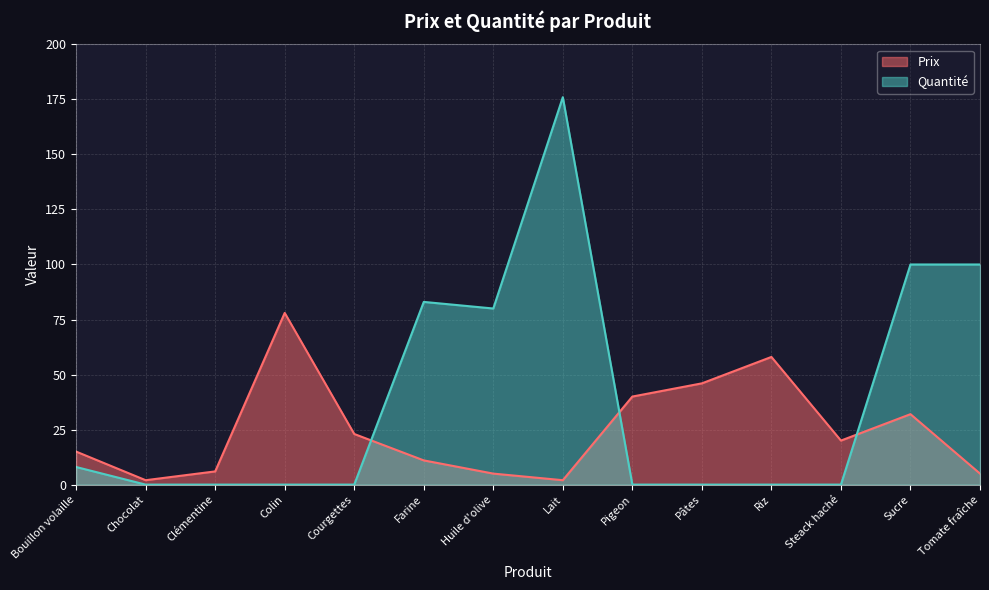

Is it true that Prix equals 46 at Pâtes?

True